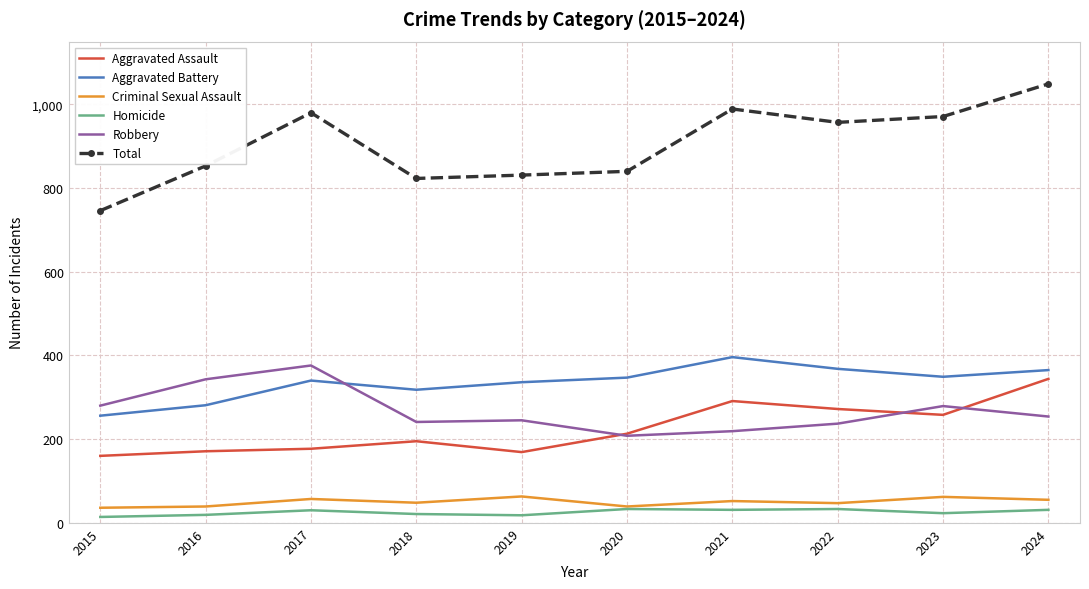

How many intersections are there between Aggravated Battery and Robbery?

1